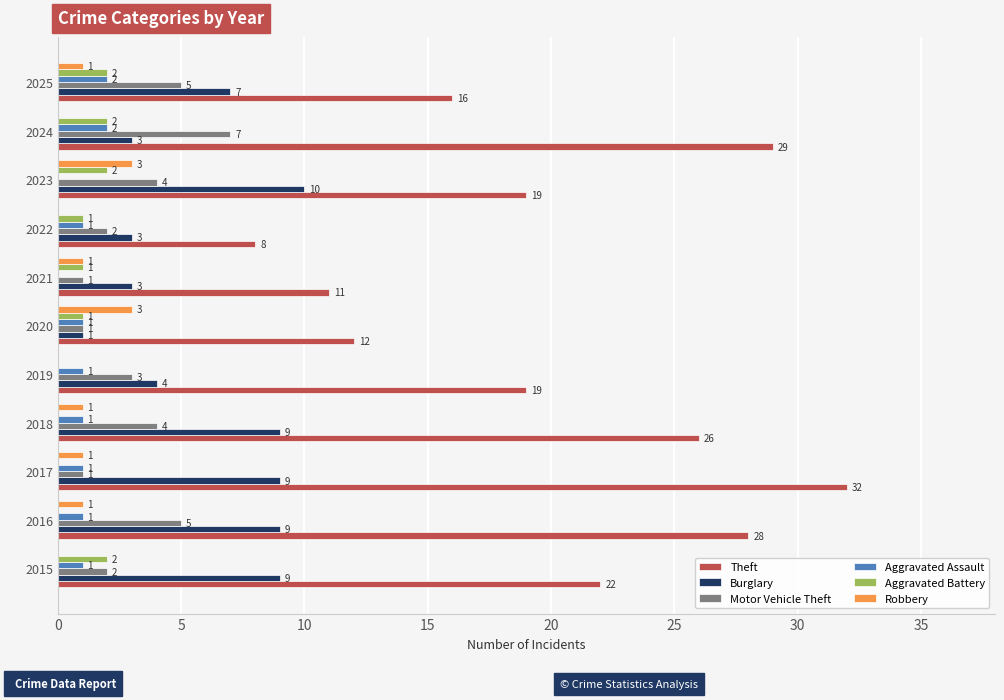

What is the sum of all Aggravated Assault values?

11